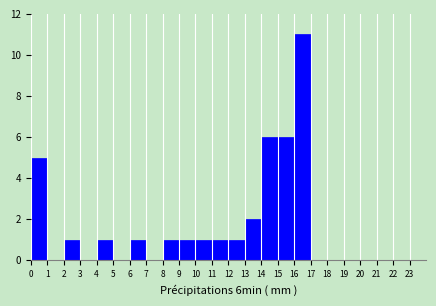

What is the height of the bar covering 0 to 1 on the x-axis? The values are not printed on the chart, so give them approximately, as read against the axis.

5